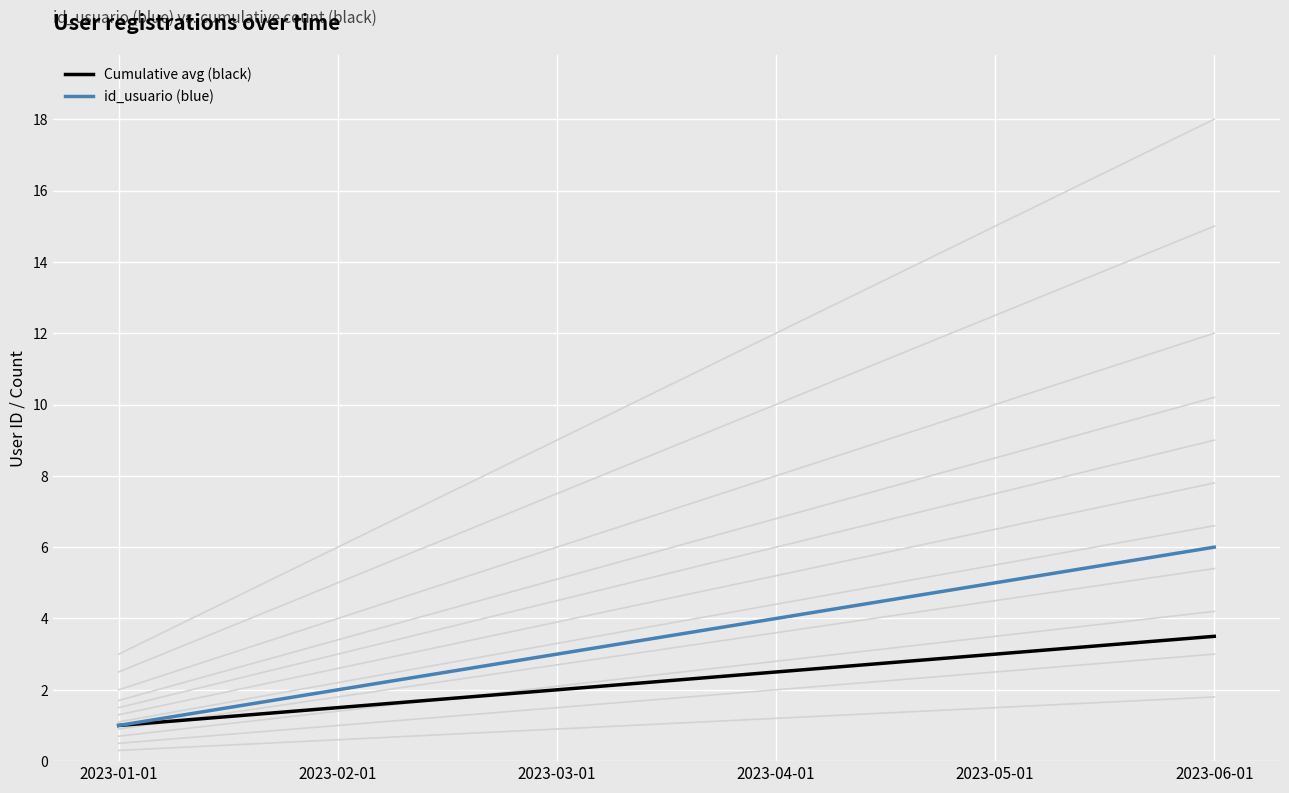

Where does the id_usuario (blue) series first go above 4?

2023-05-01